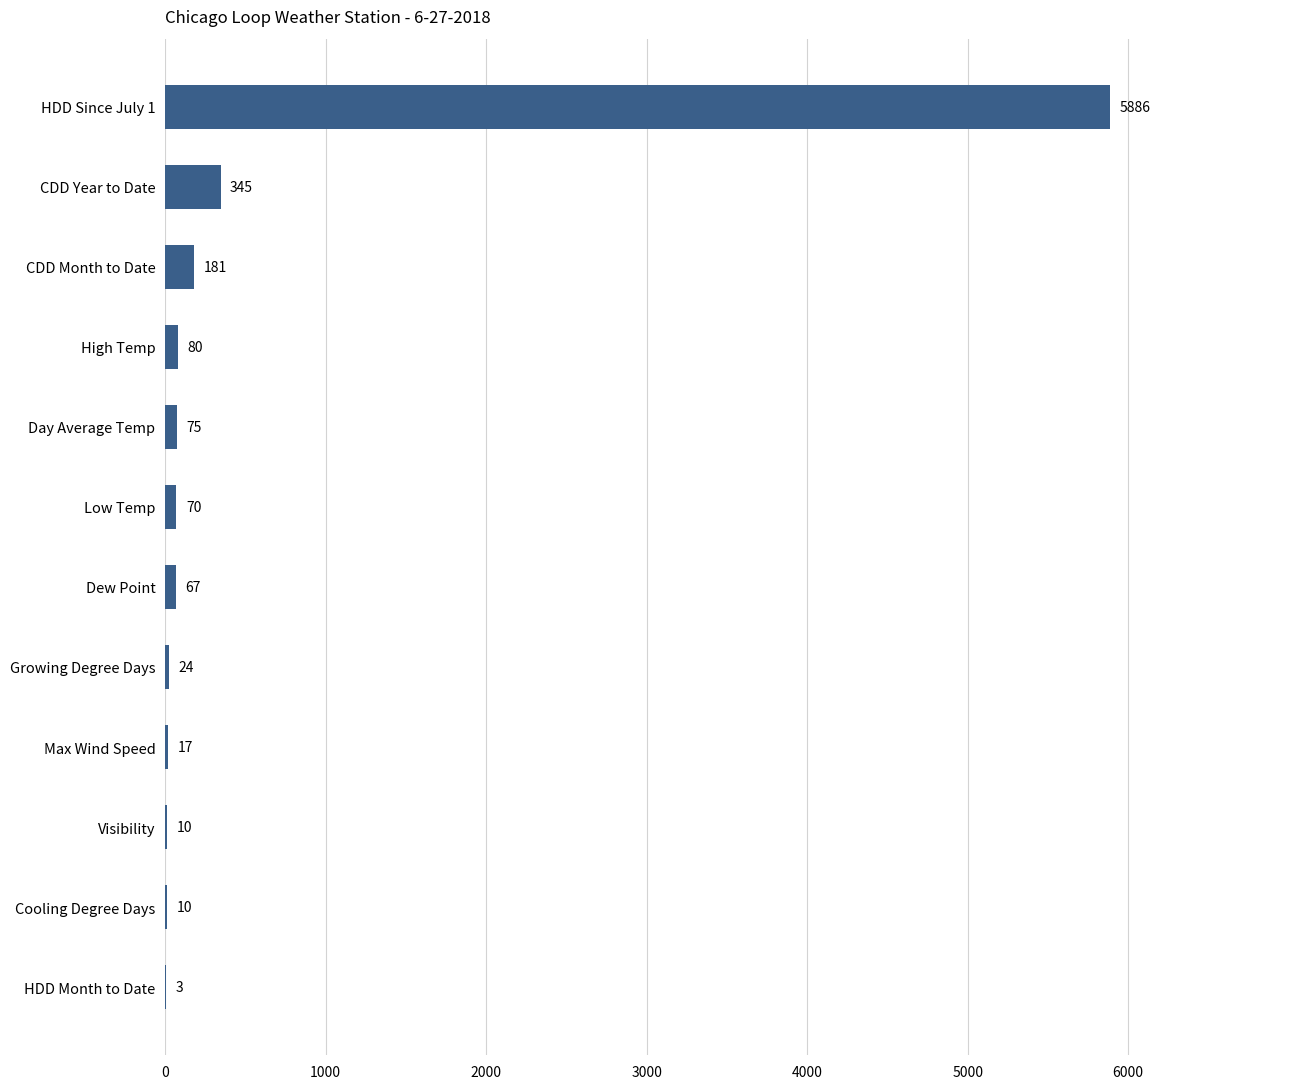

What is the sum of all values?

6768